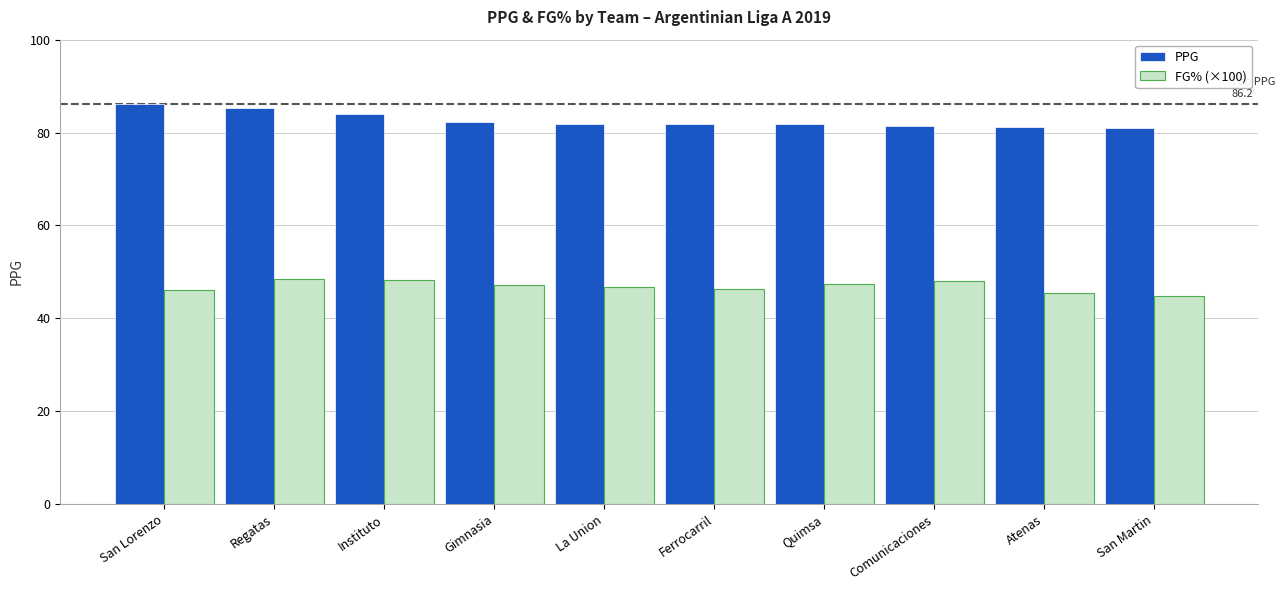

How many distinct data groups are displayed?

2